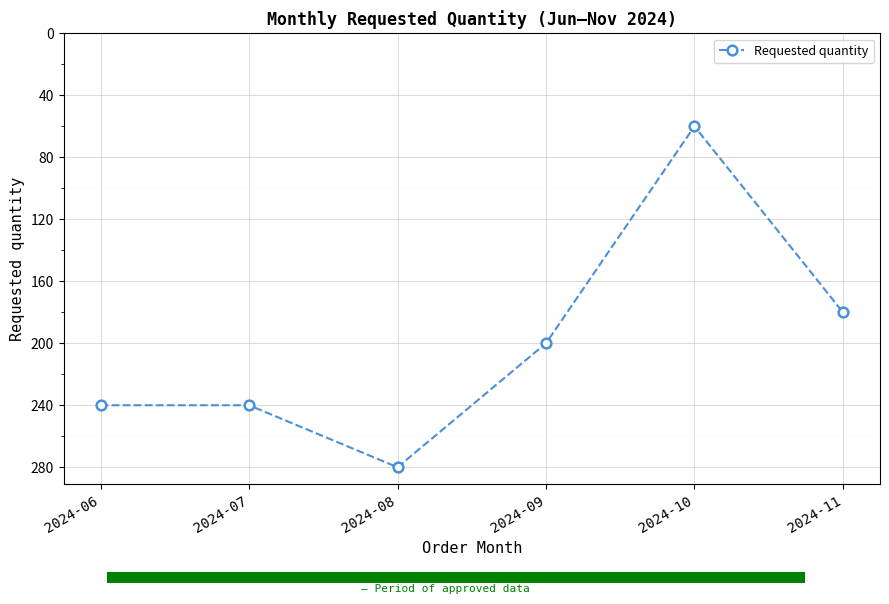

The chart shows a value of 200 at 2024-09. True or false?

True